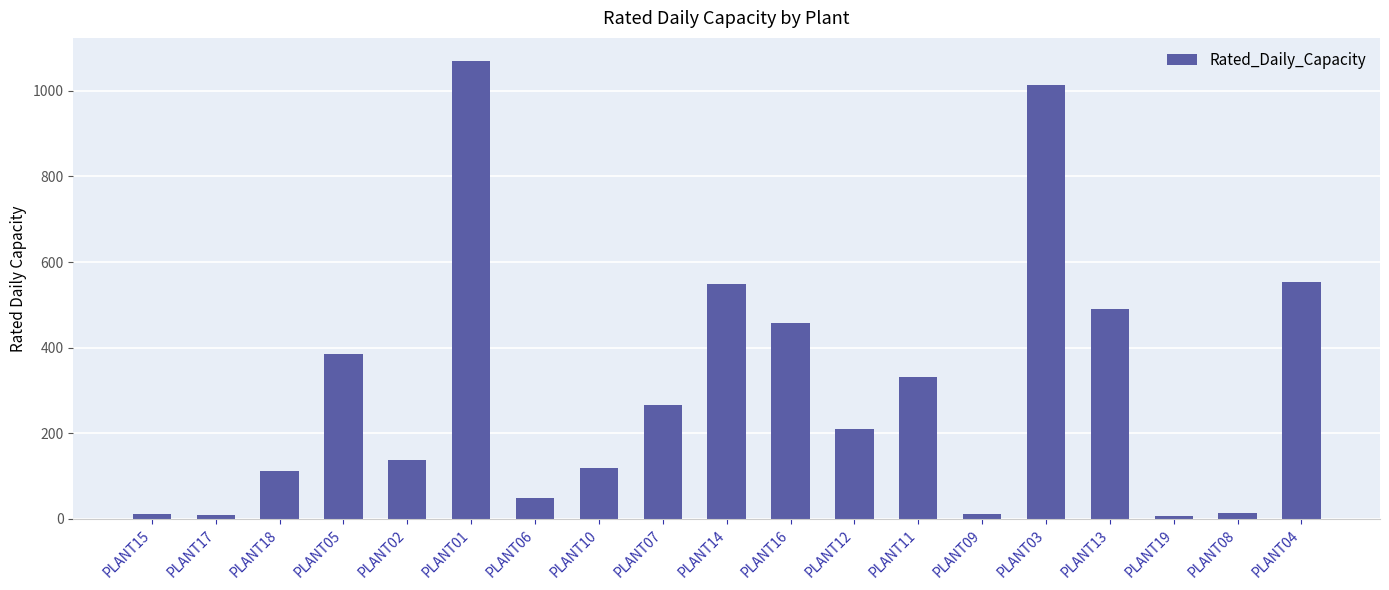

Which category has the highest value across all series?

PLANT01